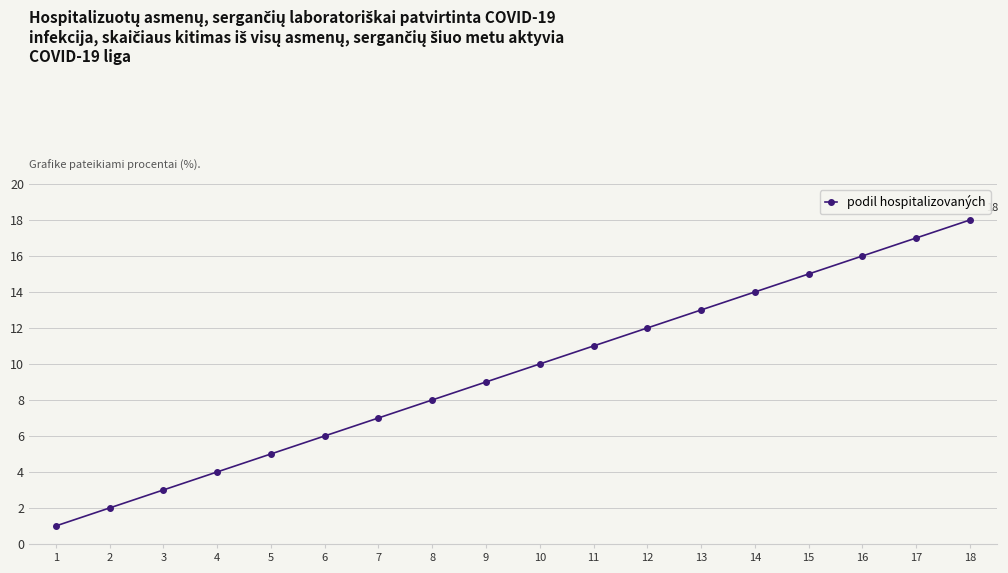

Between 4 and 10, which is larger?

10